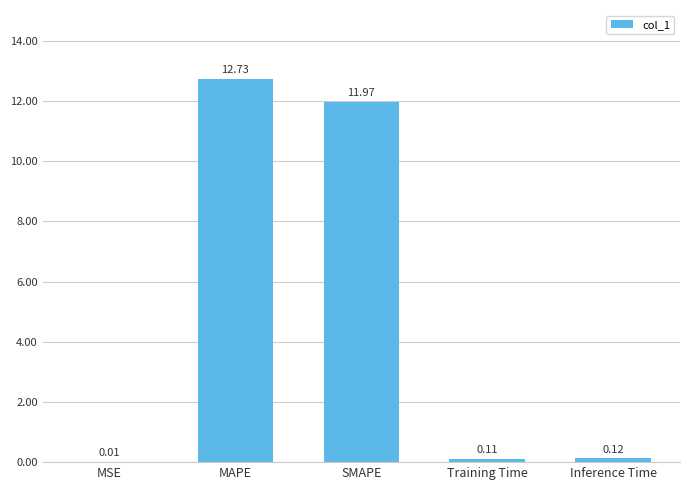

Where is the data nearest to the value 6?

Inference Time